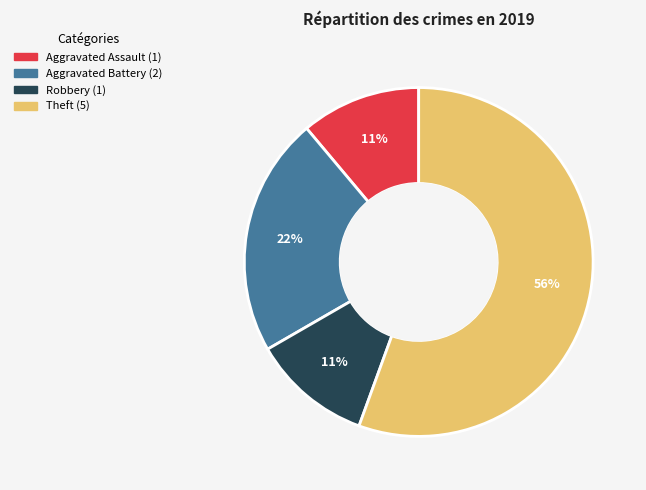

How many slices are in this pie chart?

4